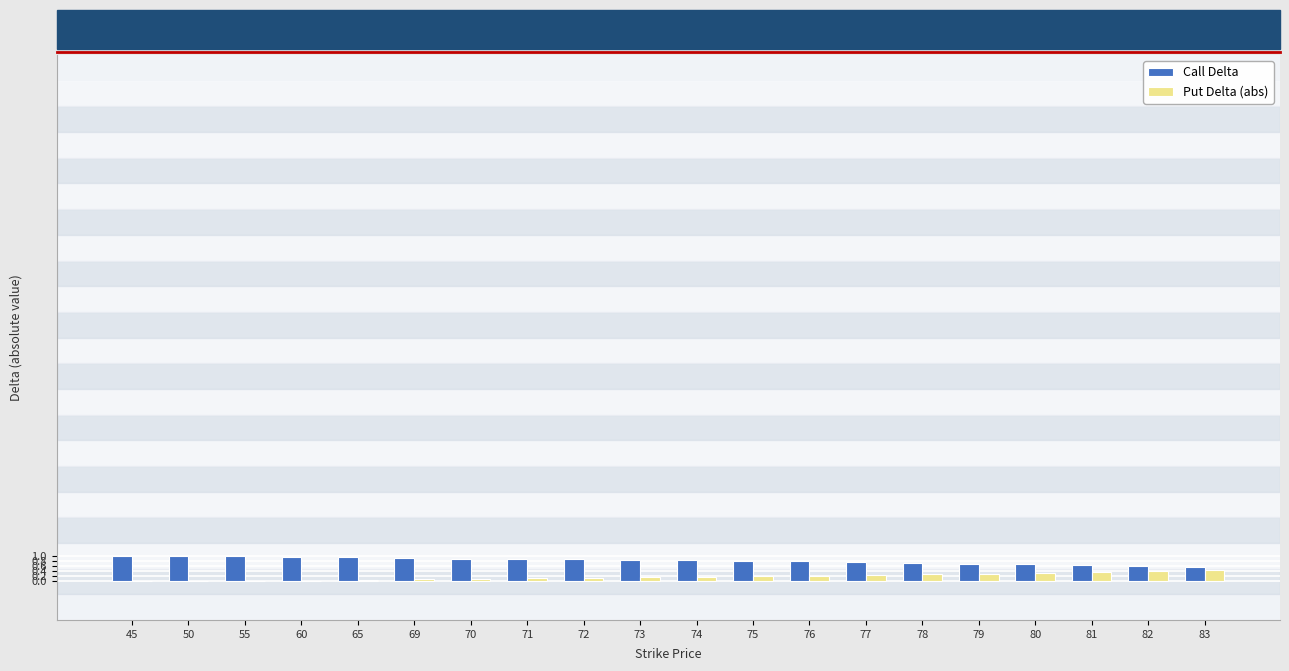

Is it true that Put Delta (abs) equals 0.0 at 55?

True